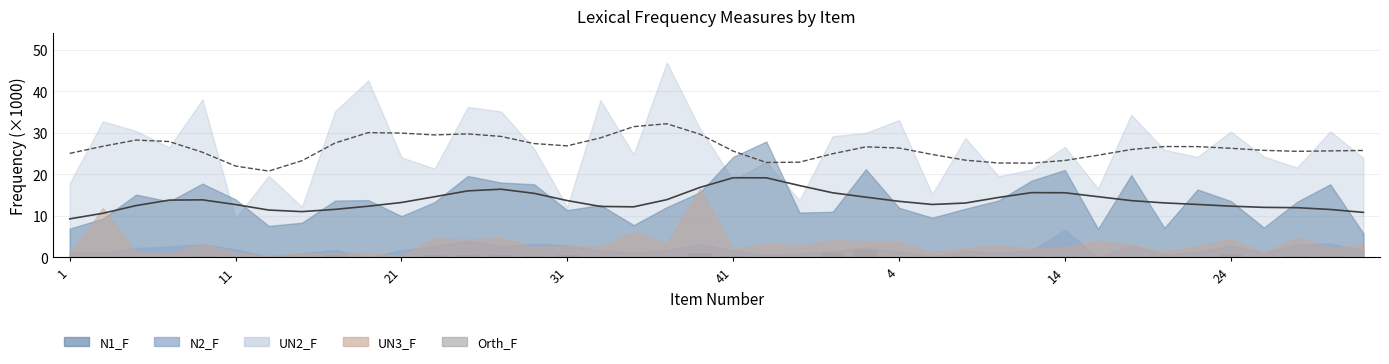

What is the value of the Orth_F (scaled) bar at the 30th from the left?

0.4